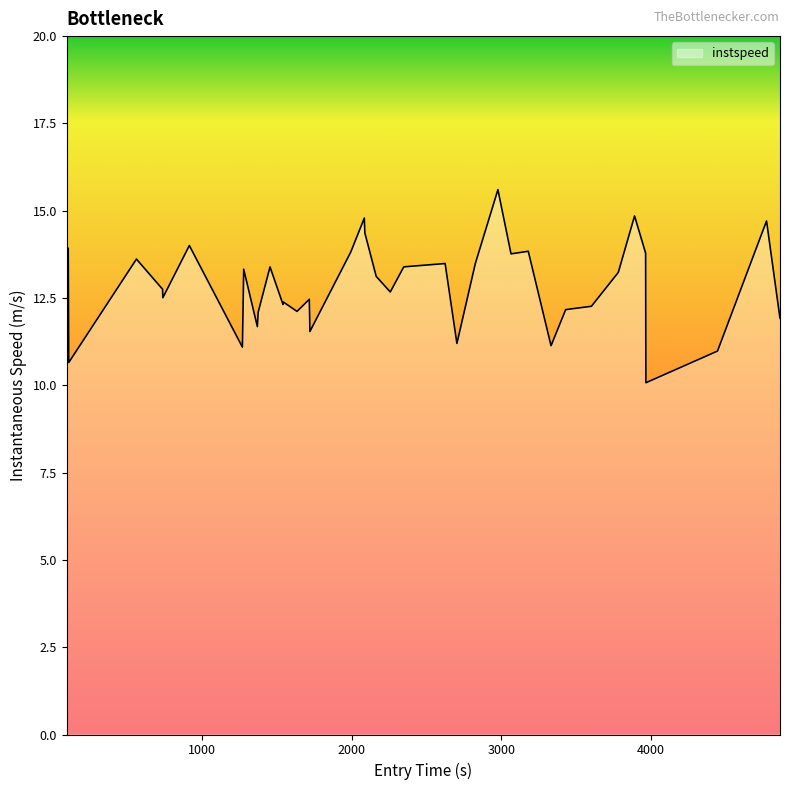

What is the greatest value displayed?

15.6